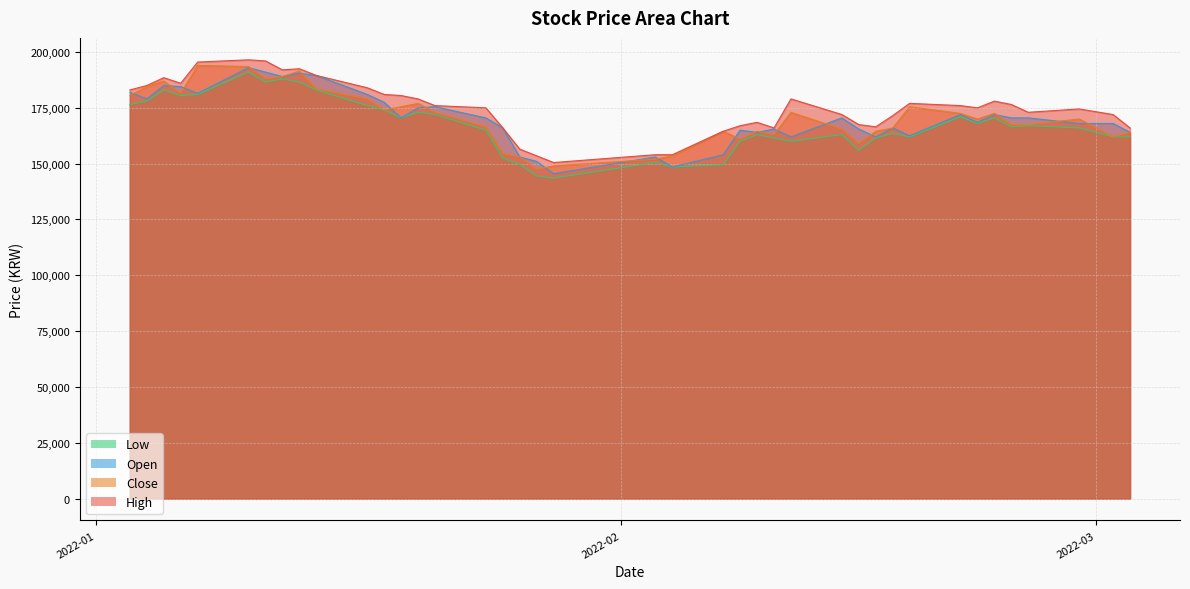

Which series changed the most between 2022-01-19 and 2022-01-20?

Open